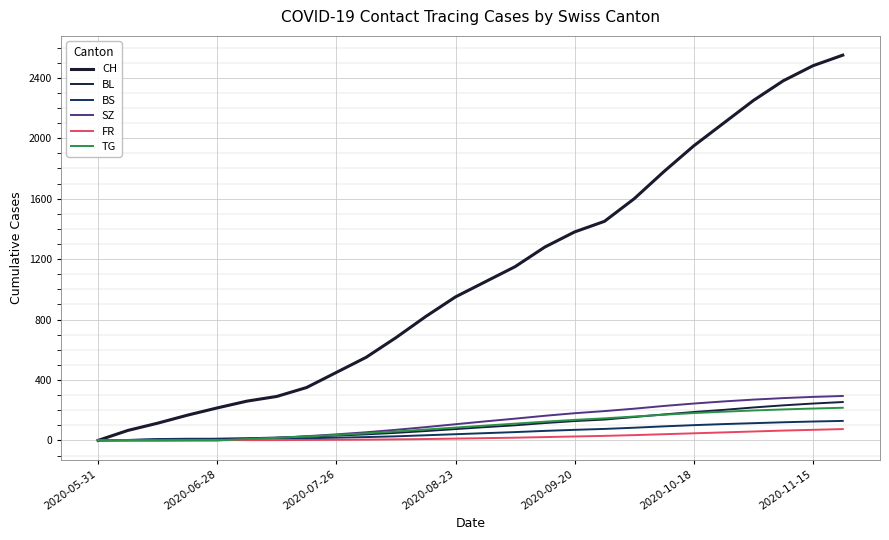

Does the chart have visible grid lines?

Yes